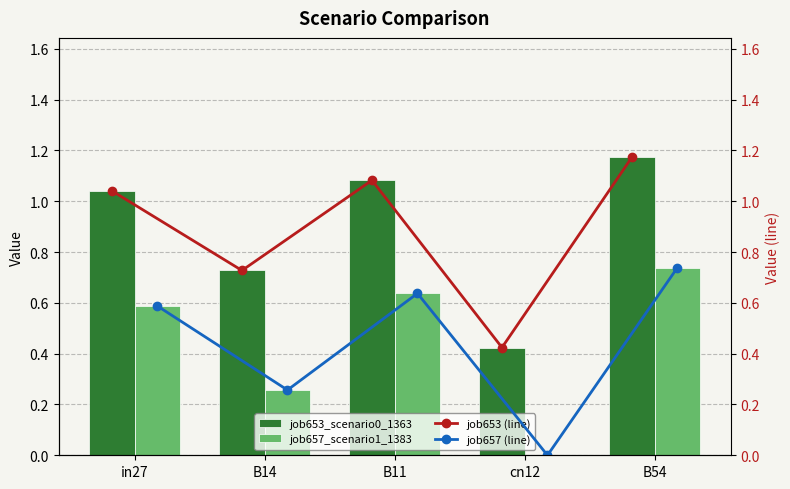

What position from the left is cn12?

4